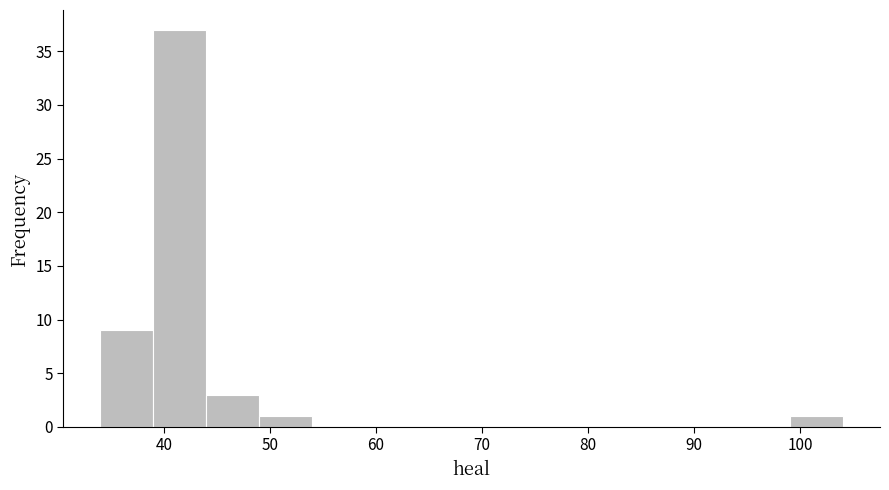

Reading left to right, transcribe this chart: for each bar, give the range it covers on the x-axis and its height. The values are not printed on the chart, so give them approximately, as read against the axis.

34 to 39: 9
39 to 44: 37
44 to 49: 3
49 to 54: 1
54 to 59: 0
59 to 64: 0
64 to 69: 0
69 to 74: 0
74 to 79: 0
79 to 84: 0
84 to 89: 0
89 to 94: 0
94 to 99: 0
99 to 104: 1